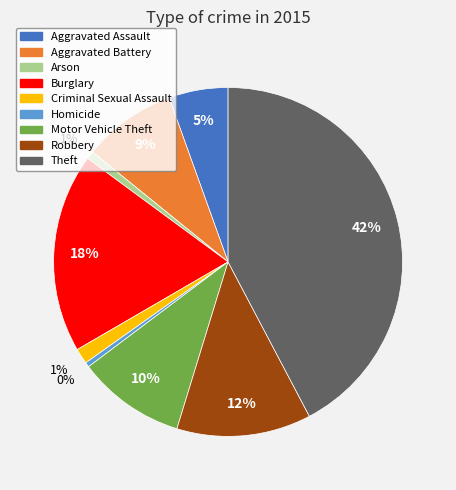

Which has a higher value, Theft or Aggravated Battery?

Theft